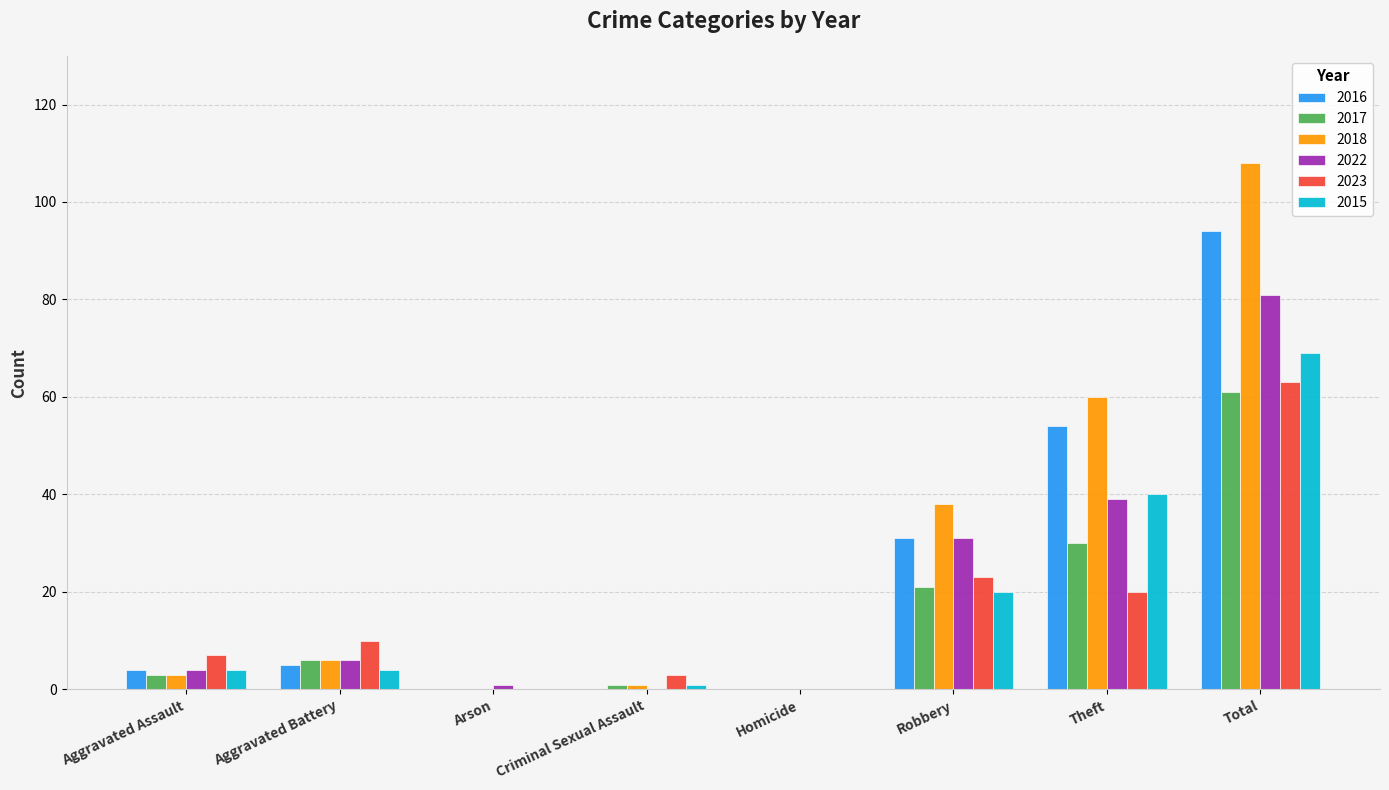

At which category is the sum across all series the highest?

Total